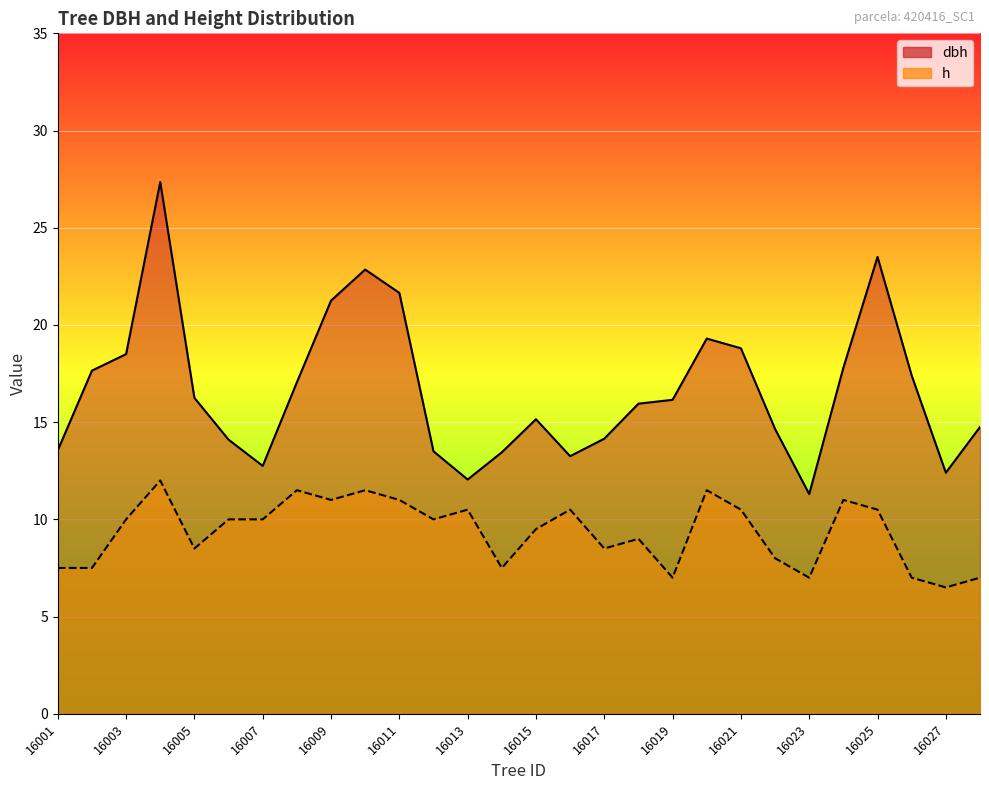

At how many categories does at least one series exceed 26?

1